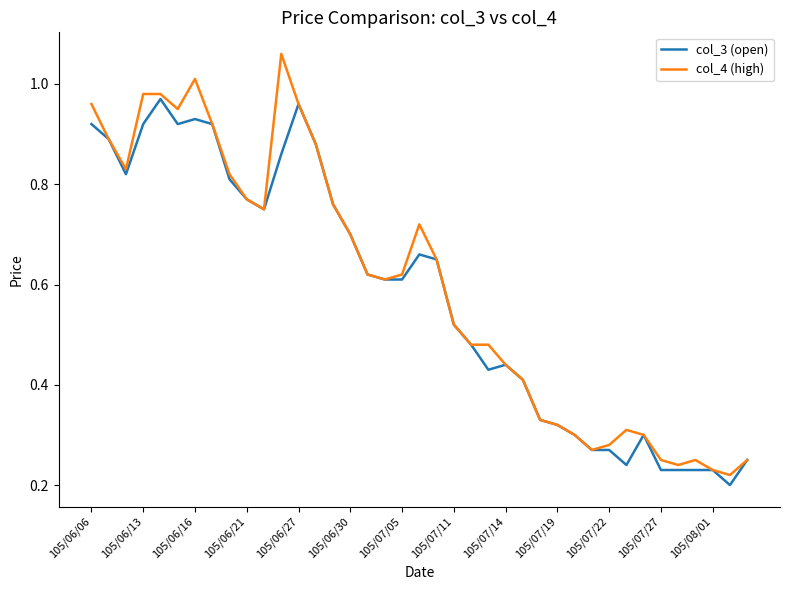

List the series in order of their peak value, lowest first.

col_3 (open), col_4 (high)